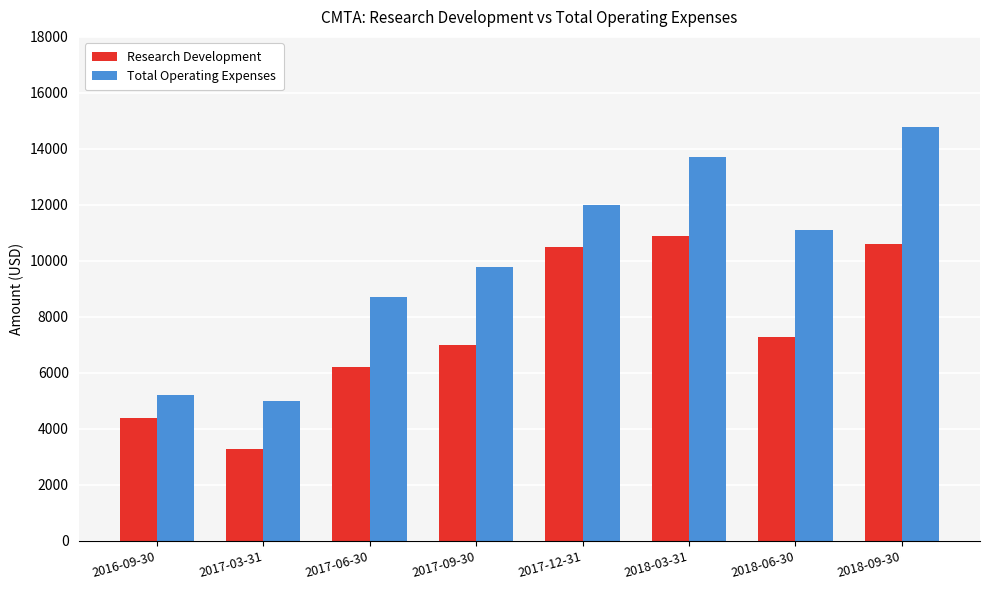

What is the lowest value of the Research Development series?

3300